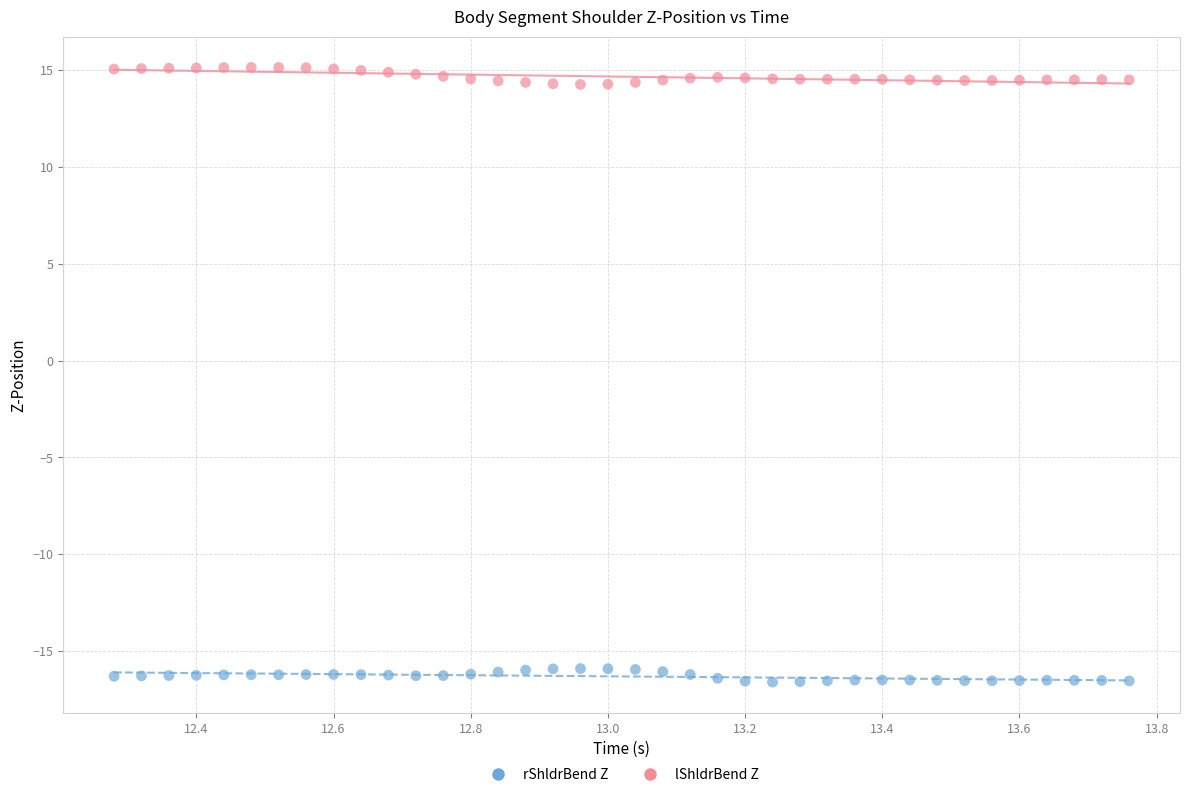

Which series reaches the minimum Y coordinate?

rShldrBend Z